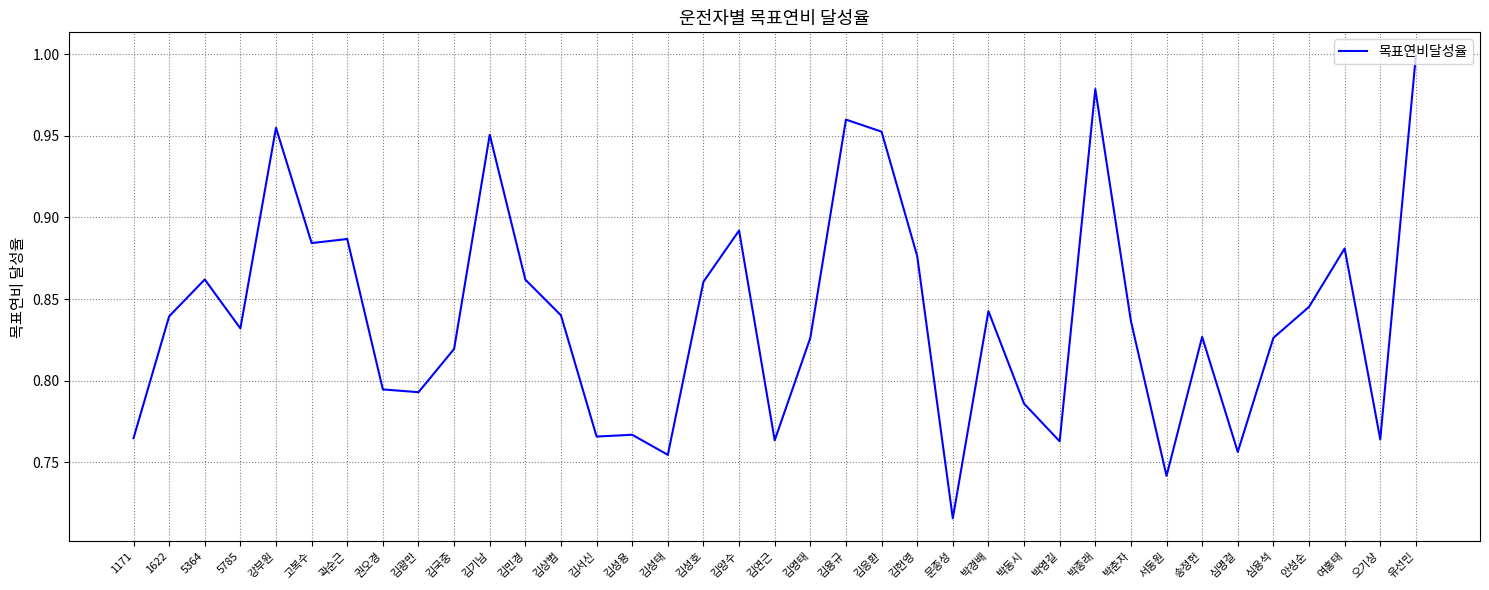

At which category does the chart reach its minimum across all series?

문종성